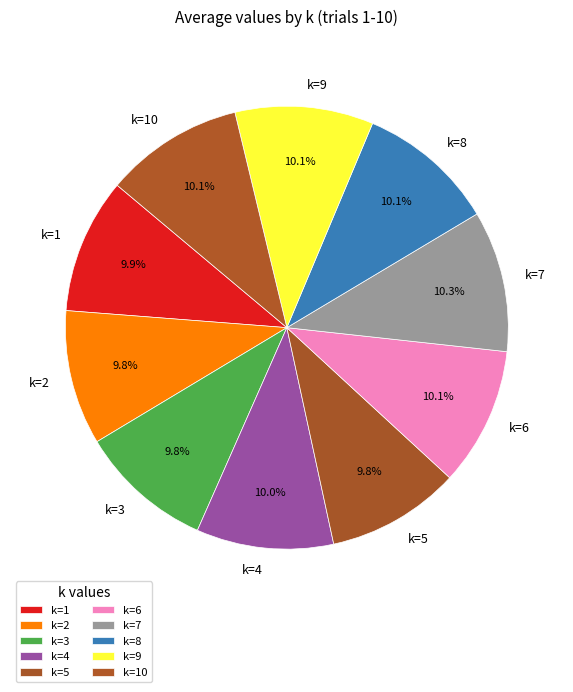

Is k=3 the majority of the pie?

No